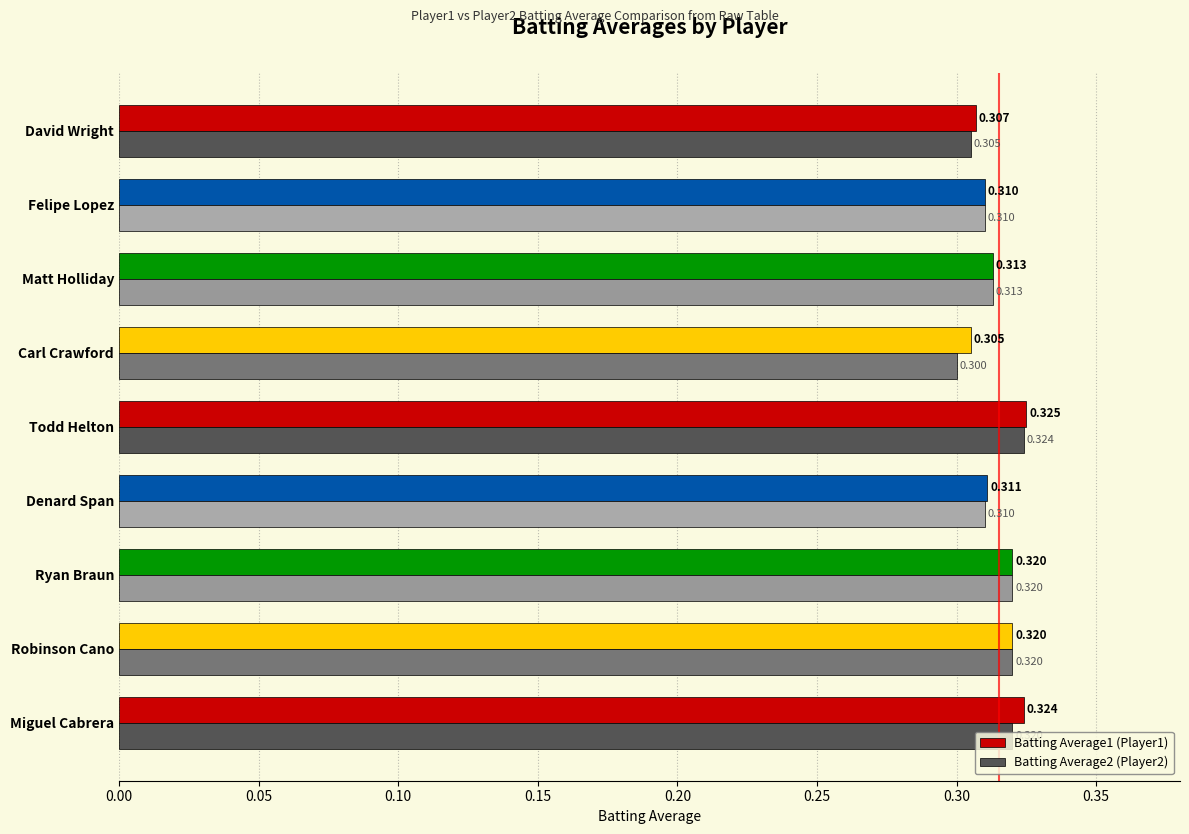

Which category has the lowest value across all series?

Carl Crawford